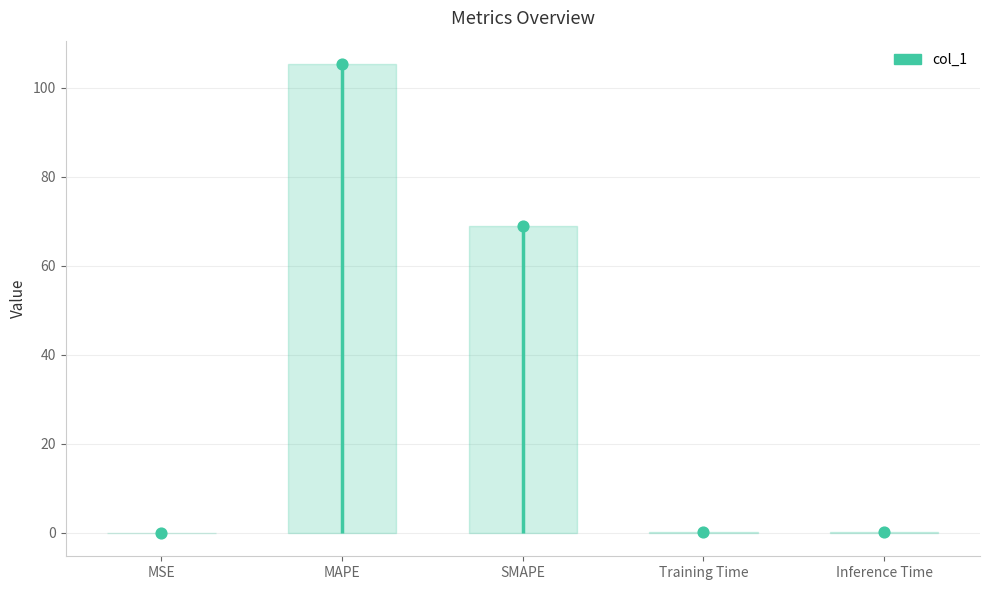

Which has a higher value, MSE or SMAPE?

SMAPE